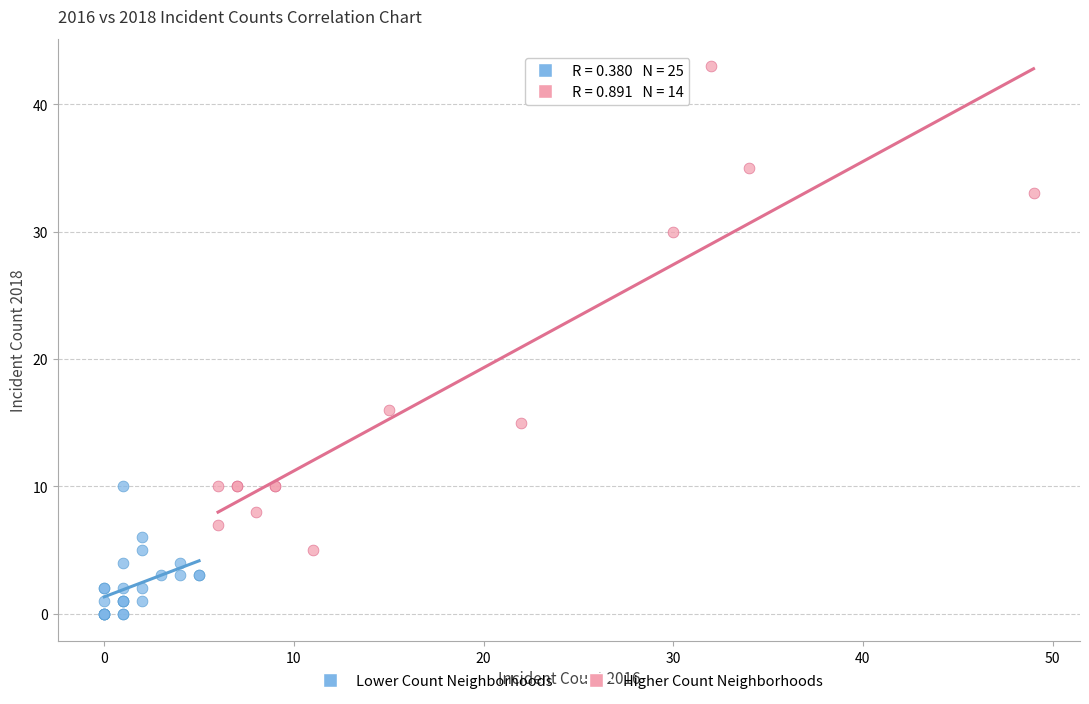

Which series reaches the minimum Y coordinate?

Lower Count Neighborhoods